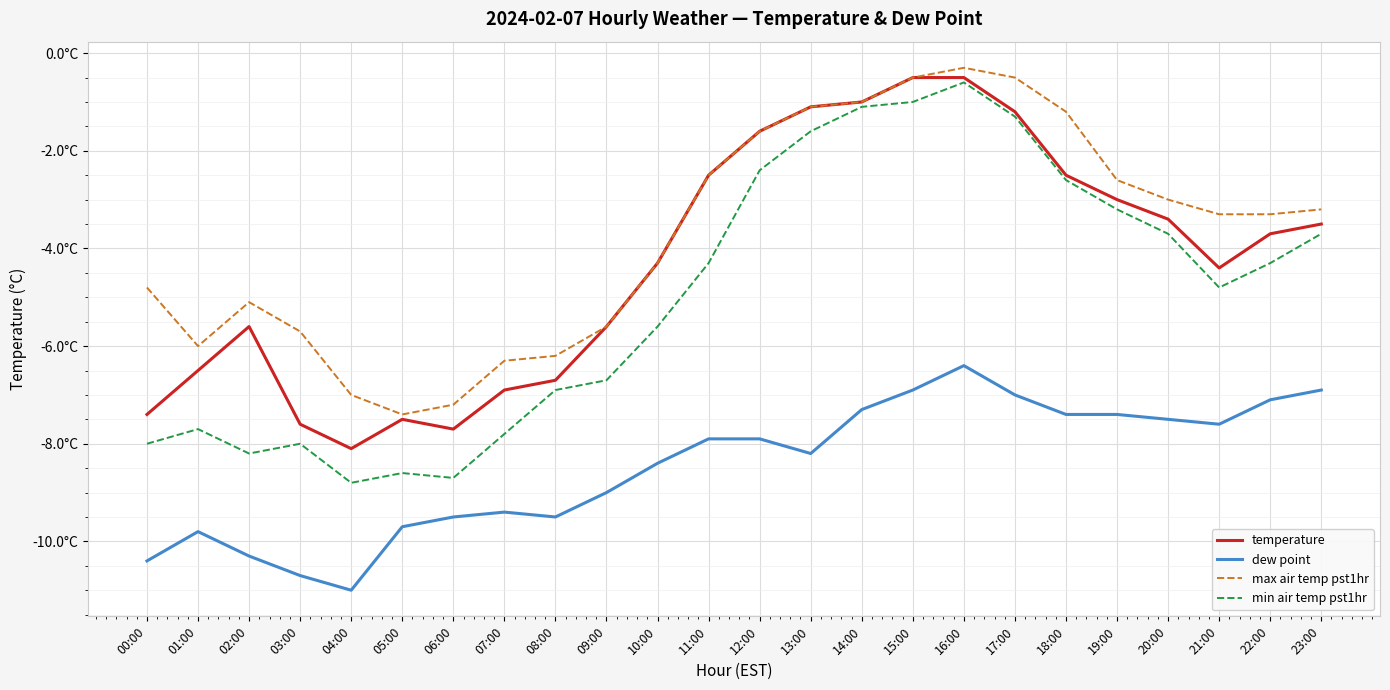

What is the label of the 13th point from the right?

11:00